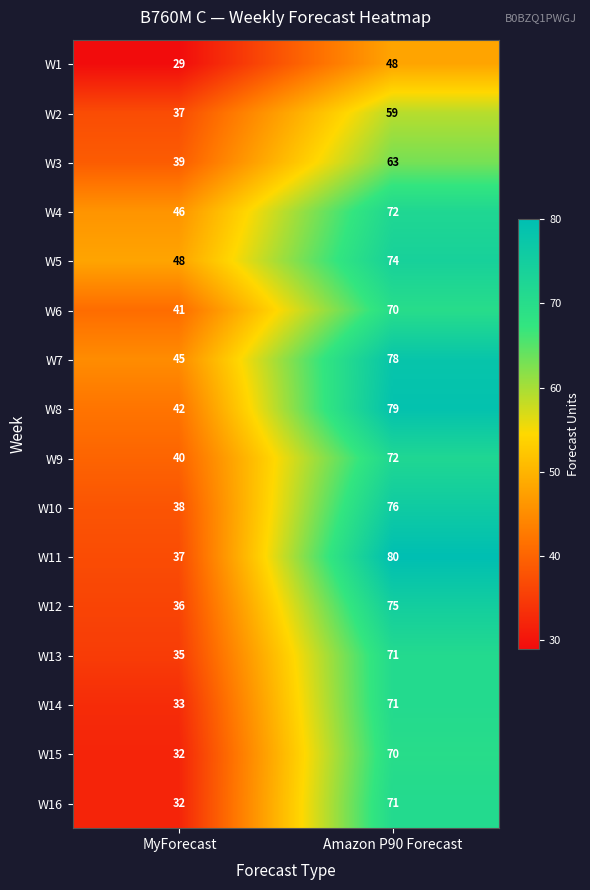

What is the difference between the W7 values at MyForecast and Amazon P90 Forecast?

33